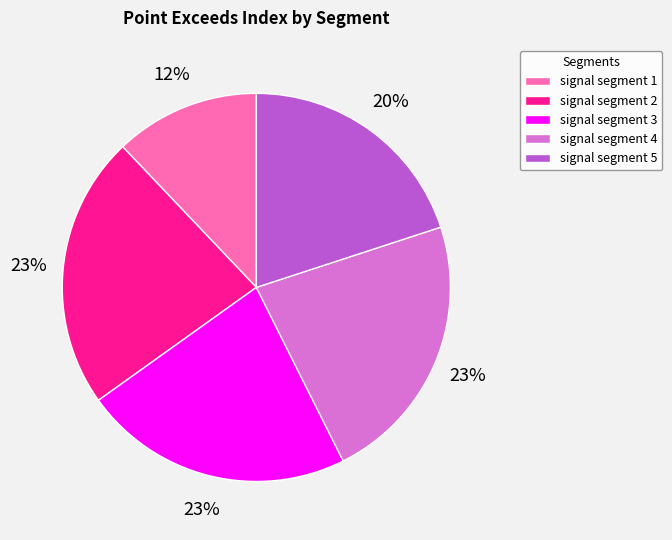

To the nearest percent, what is the difference between the largest and smallest slice percentages?

11%